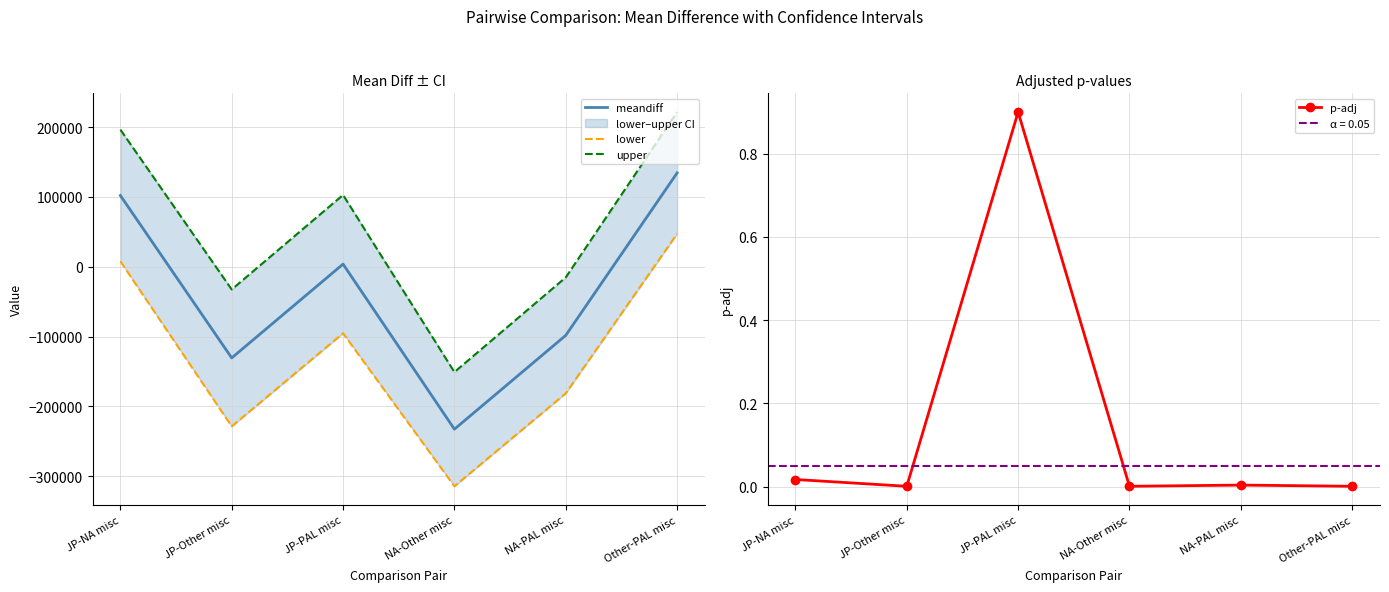

Where is meandiff nearest to the value -49128?

NA-PAL misc